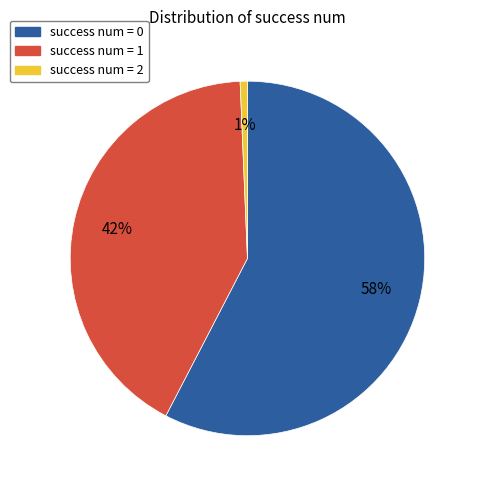

Count the number of slices in the pie.

3